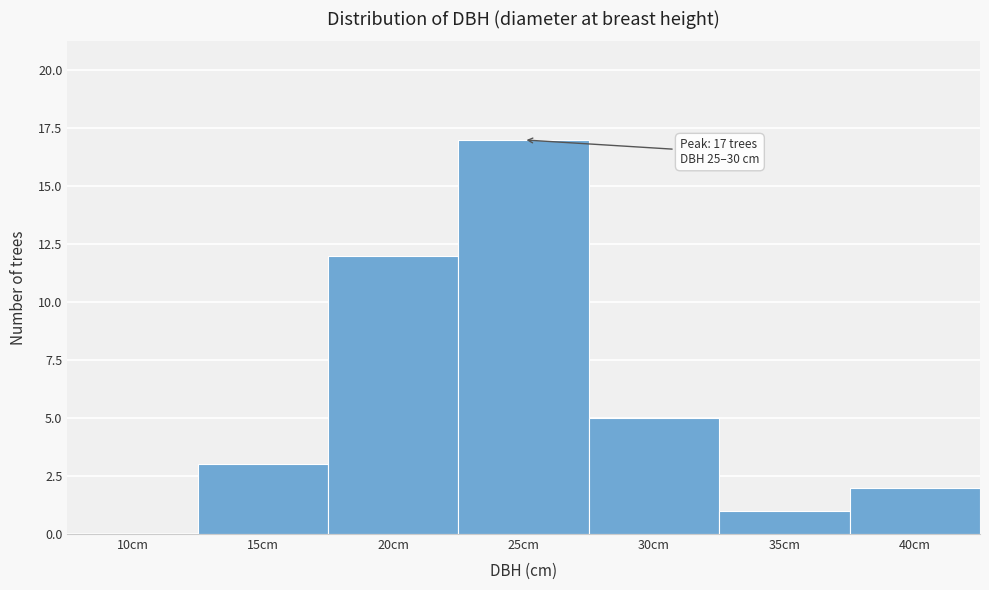

Reading left to right, list all the values displayed in this chart.

10cm=0	15cm=3	20cm=12	25cm=17	30cm=5	35cm=1	40cm=2